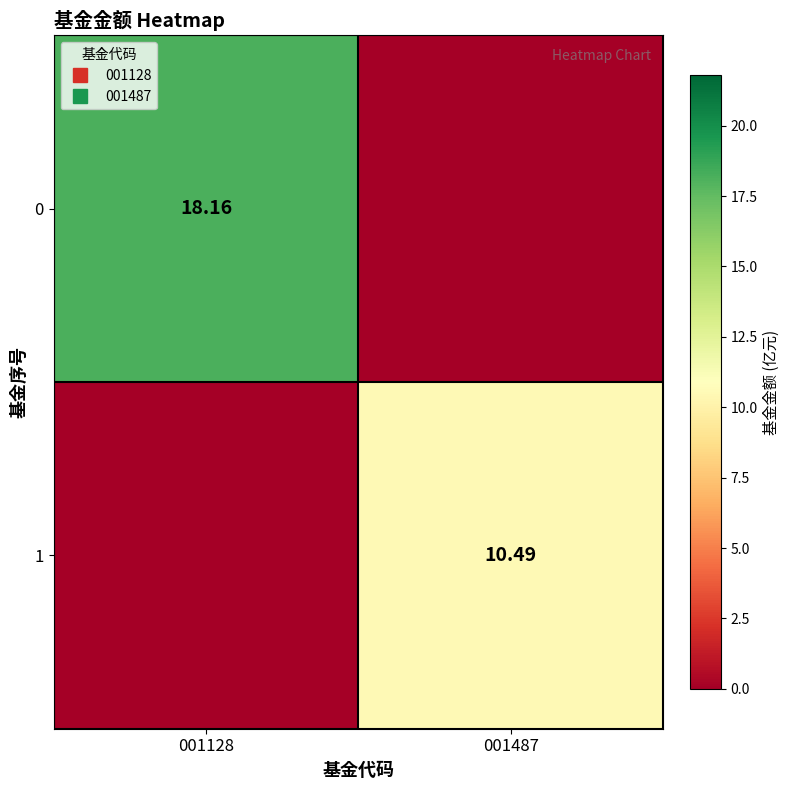

Rank the series by their average value, from highest to lowest.

0, 1